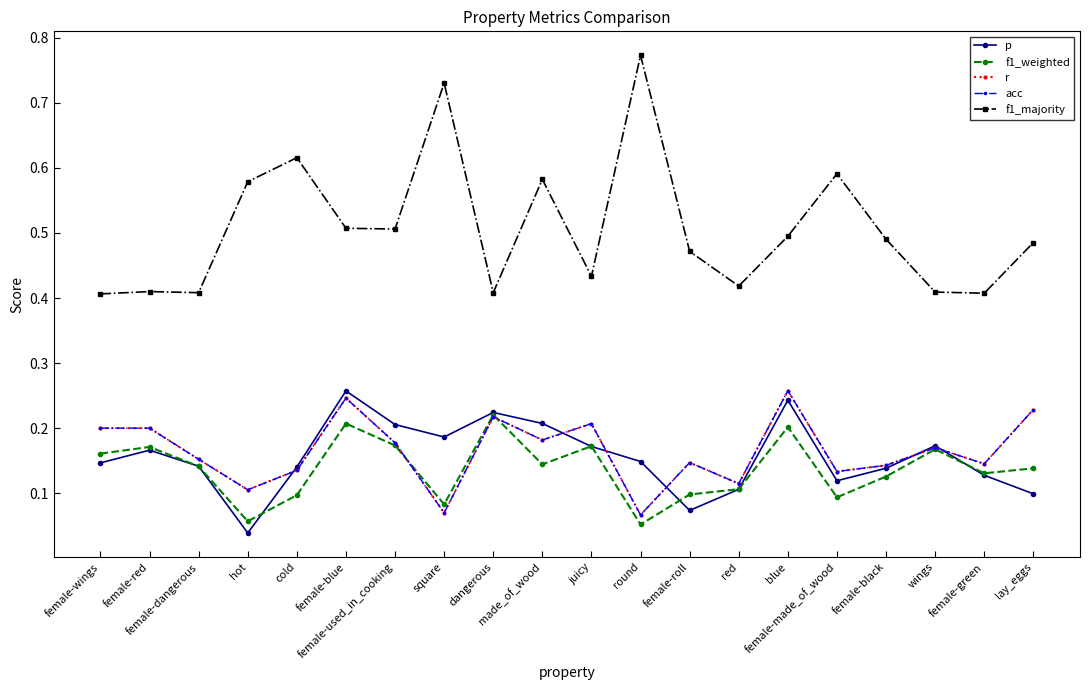

What is the difference between the maximum and minimum values in the f1_weighted series?

0.2